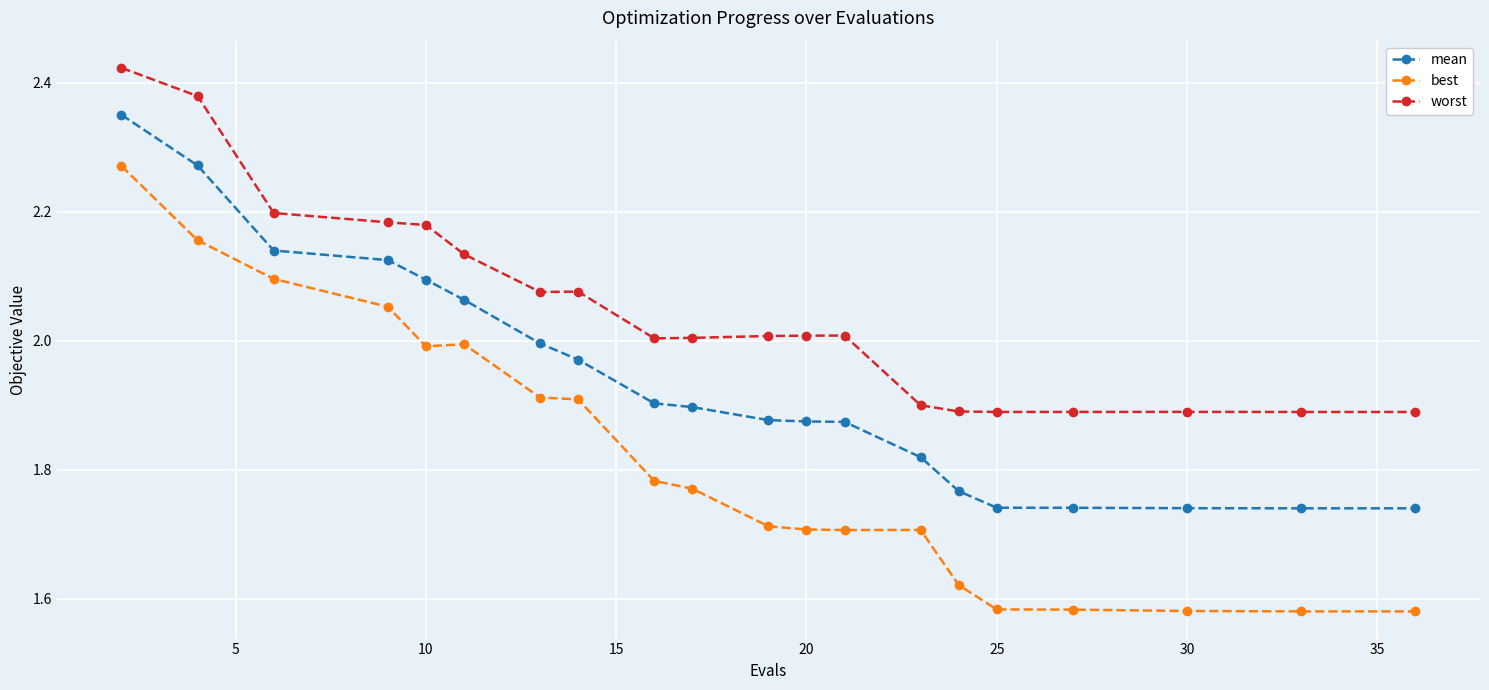

True or false: best and worst intersect in this chart.

False